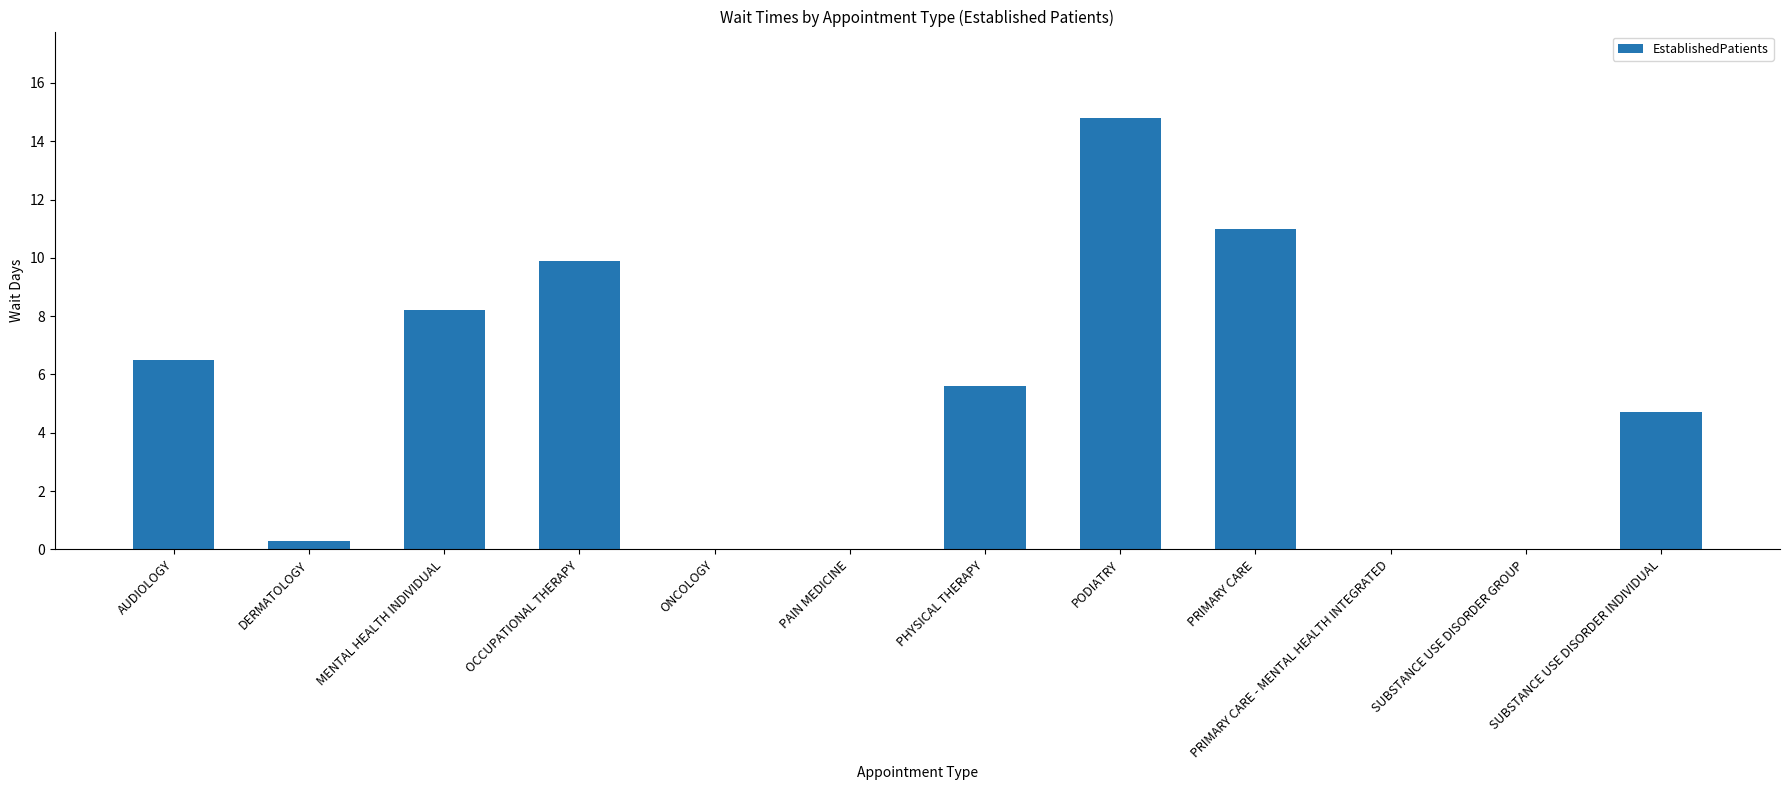

Which label corresponds to the largest value in the chart?

PODIATRY